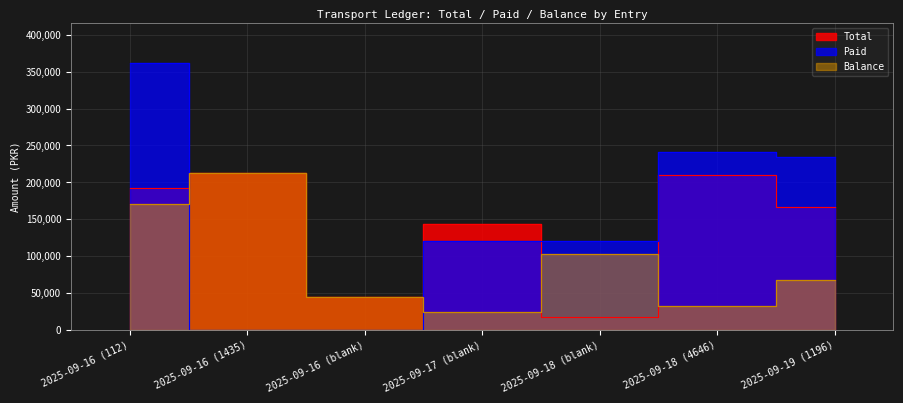

Does the chart have visible grid lines?

Yes